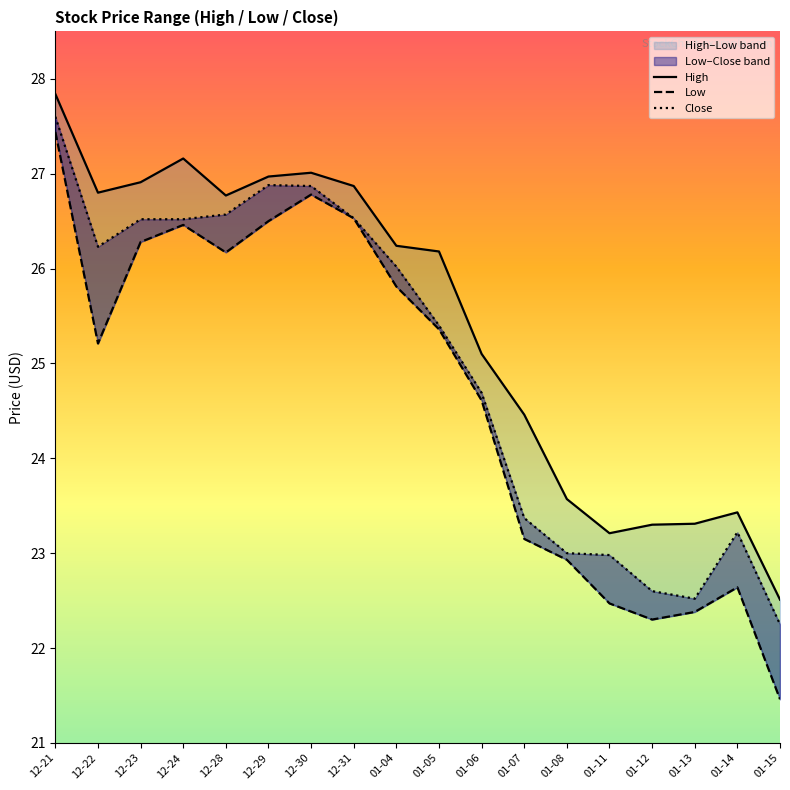

True or false: Close has a value of 26.9 at 12-30.

True